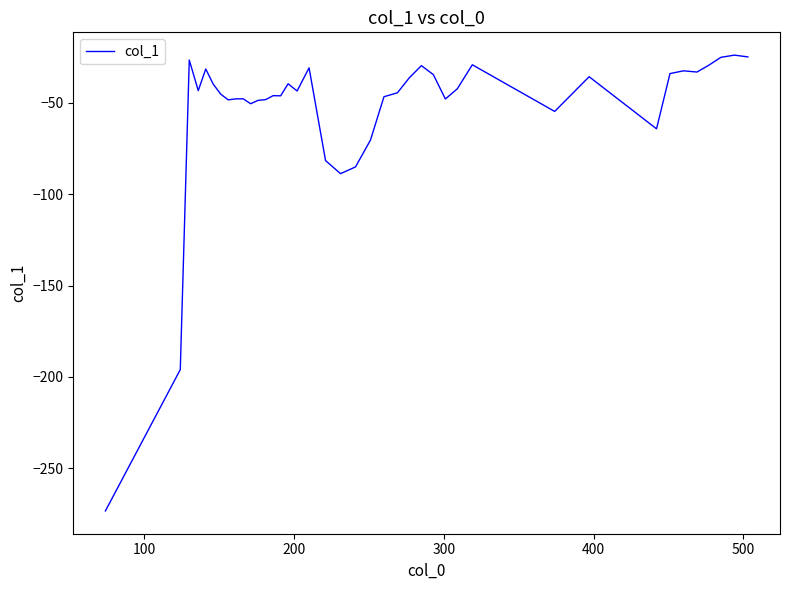

What is the sum of all values?

-2146.8